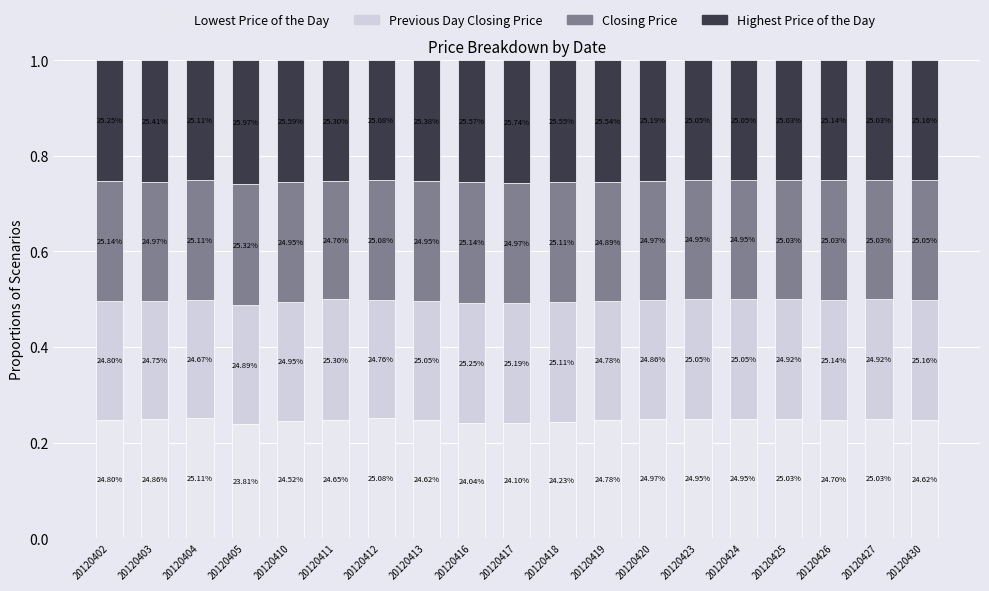

Is it true that Highest Price of the Day equals 0.3 at 20120420?

False